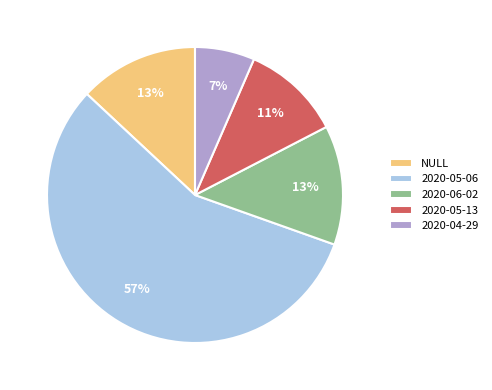

How many slices are in this pie chart?

5